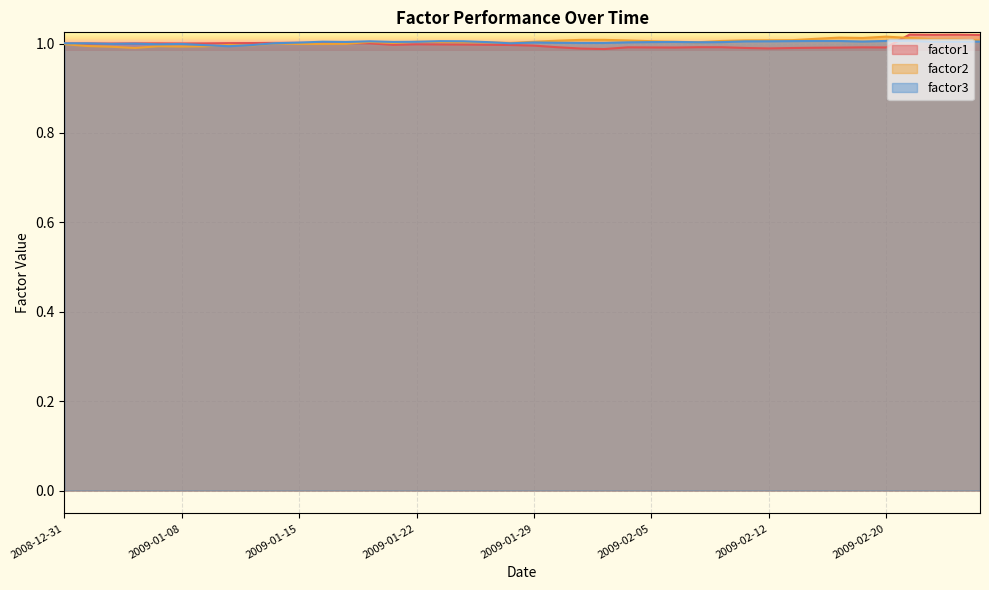

Reading left to right, what are all the values shown in this chart?

factor1: 1.0	1.0	1.0	1.0	1.0	1.0	1.0	1.0	1.0	1.0	1.0	1.0	1.0	1.0	1.0	1.0	1.0	1.0	1.0	1.0	1.0	1.0	1.0	1.0	1.0	1.0	1.0	1.0	1.0	1.0	1.0	1.0	1.0	1.0	1.0	1.0	1.0	1.0	1.0	1.0
factor2: 1.0	1.0	1.0	1.0	1.0	1.0	1.0	1.0	1.0	1.0	1.0	1.0	1.0	1.0	1.0	1.0	1.0	1.0	1.0	1.0	1.0	1.0	1.0	1.0	1.0	1.0	1.0	1.0	1.0	1.0	1.0	1.0	1.0	1.0	1.0	1.0	1.0	1.0	1.0	1.0
factor3: 1.0	1.0	1.0	1.0	1.0	1.0	1.0	1.0	1.0	1.0	1.0	1.0	1.0	1.0	1.0	1.0	1.0	1.0	1.0	1.0	1.0	1.0	1.0	1.0	1.0	1.0	1.0	1.0	1.0	1.0	1.0	1.0	1.0	1.0	1.0	1.0	1.0	1.0	1.0	1.0